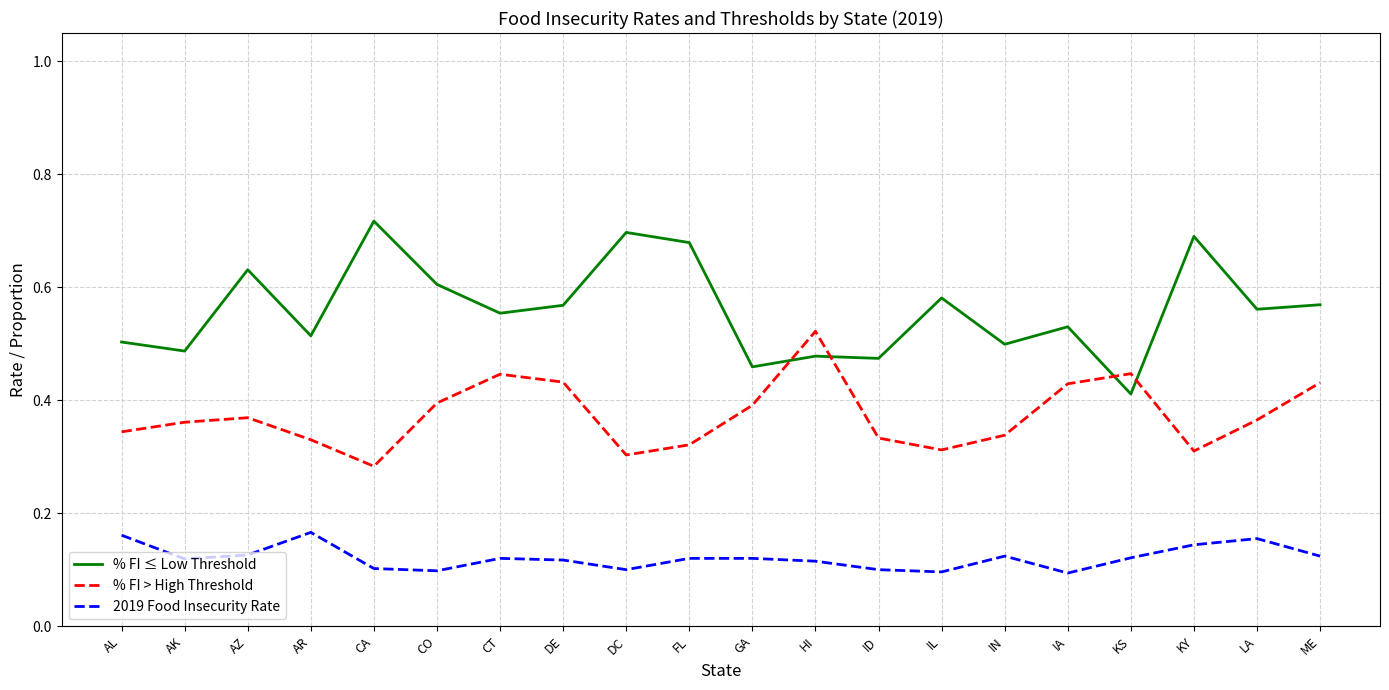

Between which two adjacent categories do % FI ≤ Low Threshold and % FI > High Threshold first intersect?

GA and HI